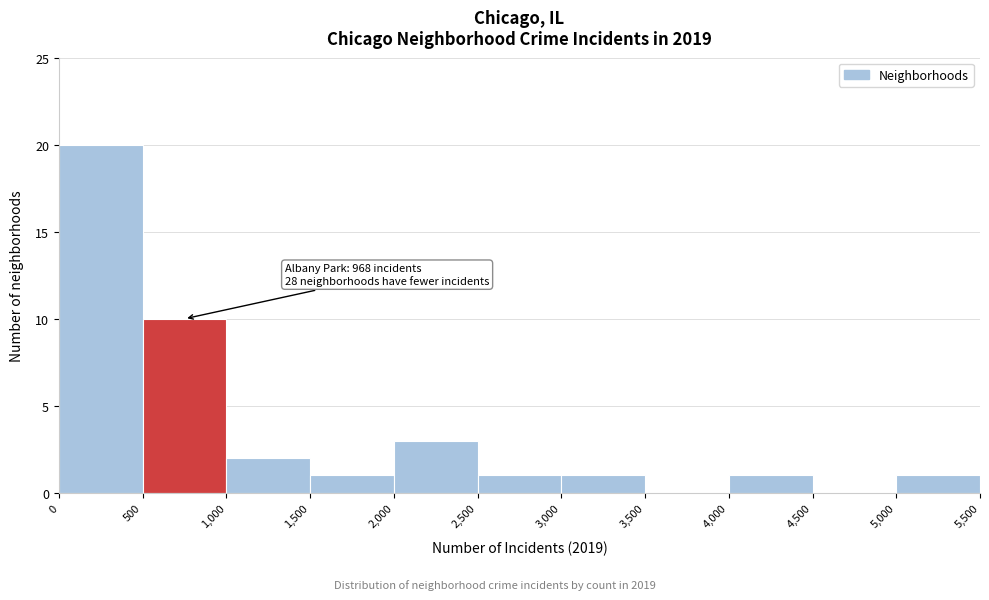

Which range on the x-axis has the tallest bar?

0 to 500